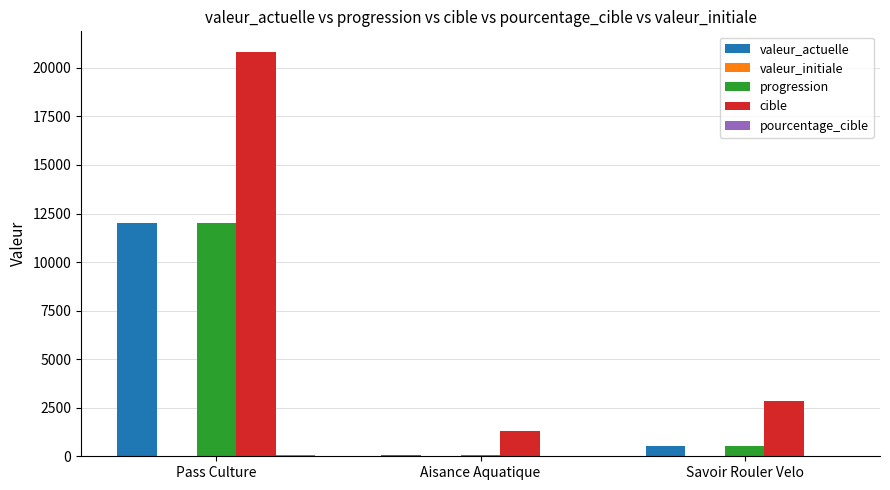

What is the sum of the progression values at Pass Culture and Aisance Aquatique?

12079